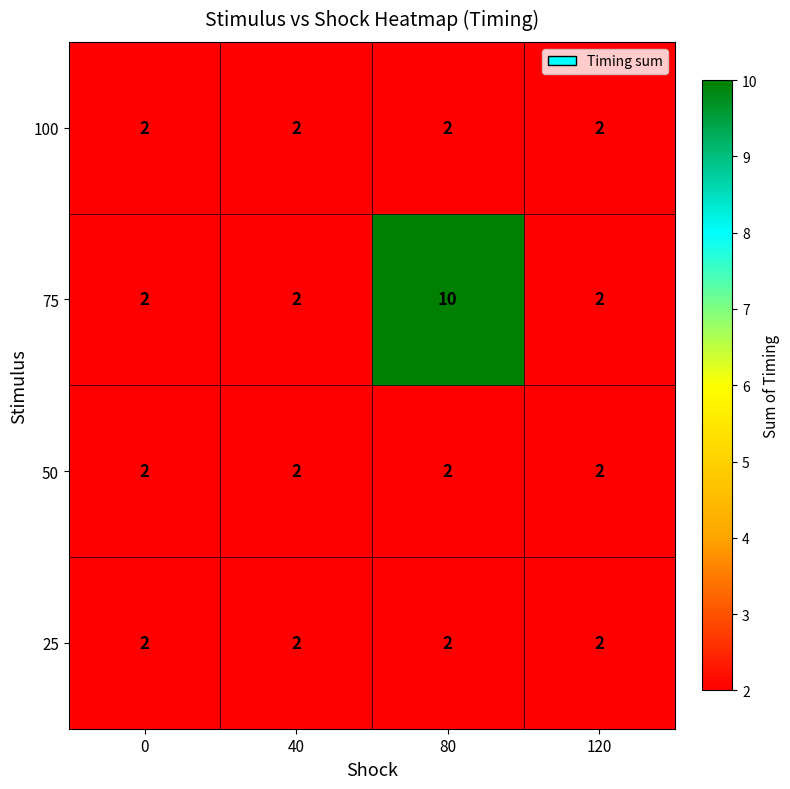

Which series changed the most between 80 and 120?

75